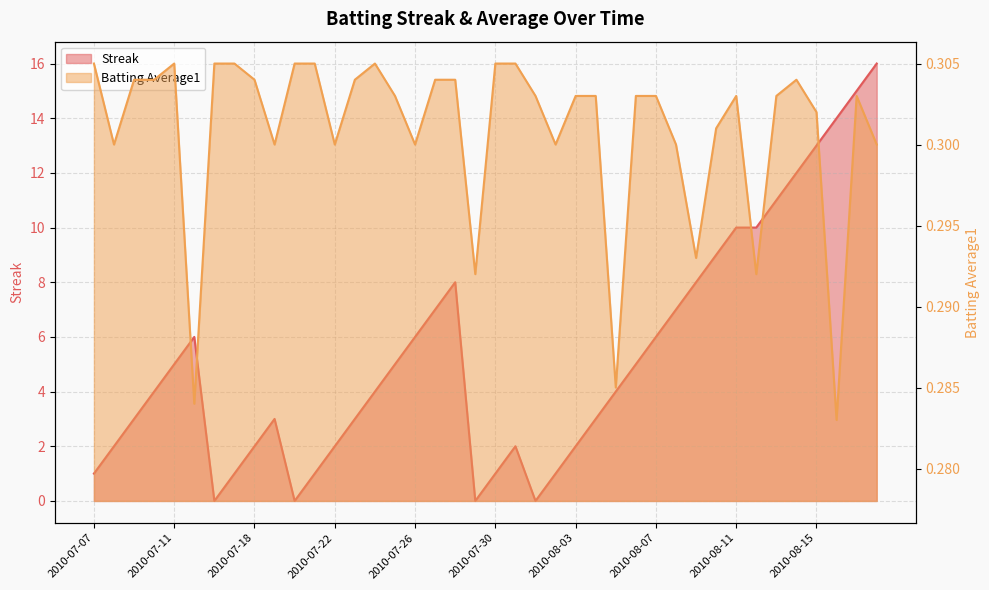

Rank the series by their maximum value, from lowest to highest.

Batting Average1, Streak